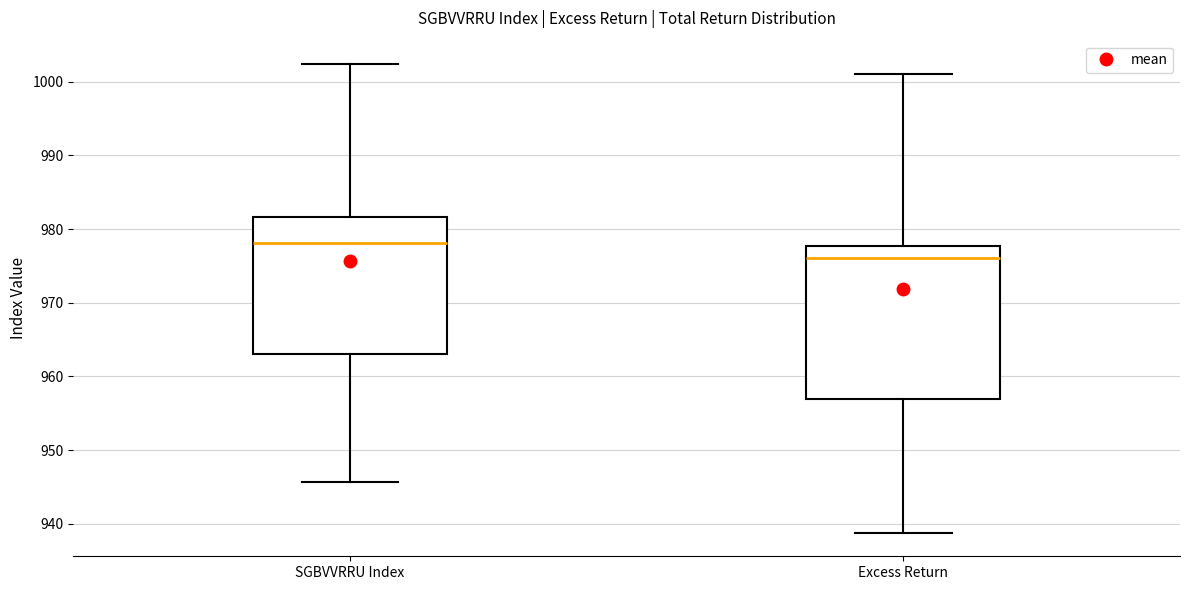

Where does the median line of the box for SGBVVRRU Index sit on the y-axis? The values are not printed on the chart, so give them approximately, as read against the axis.

978